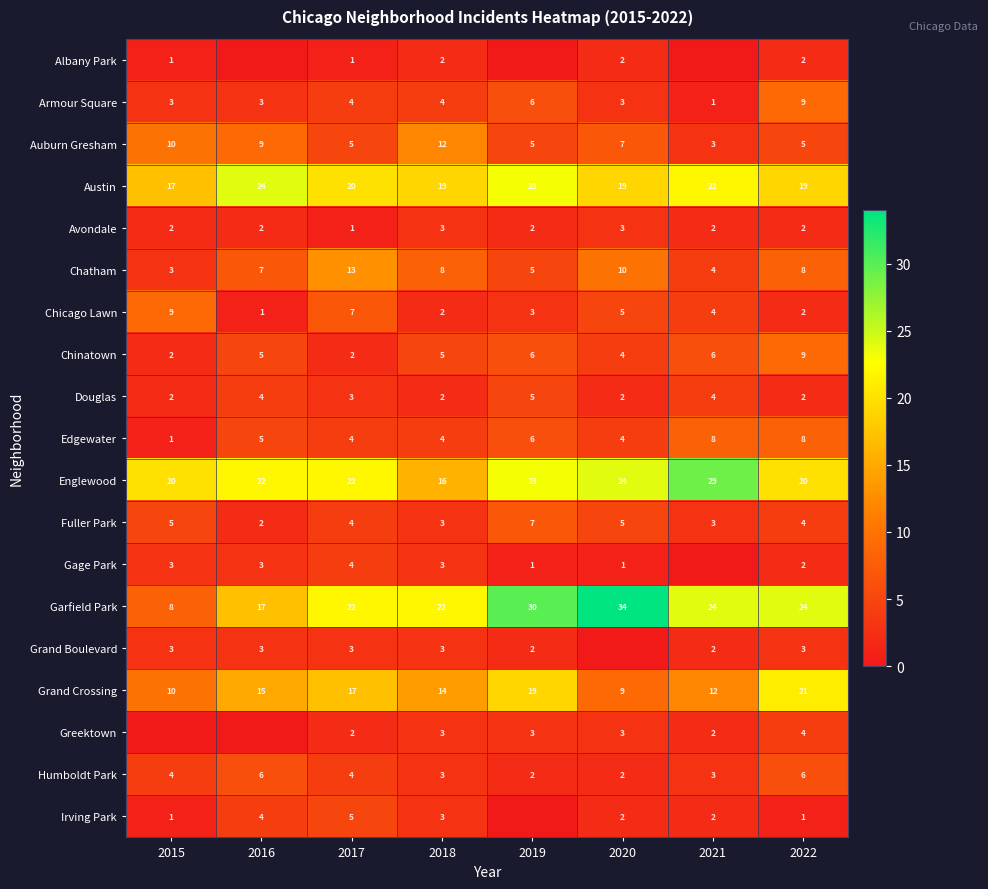

Where is Chicago Lawn nearest to the value 5?

2020